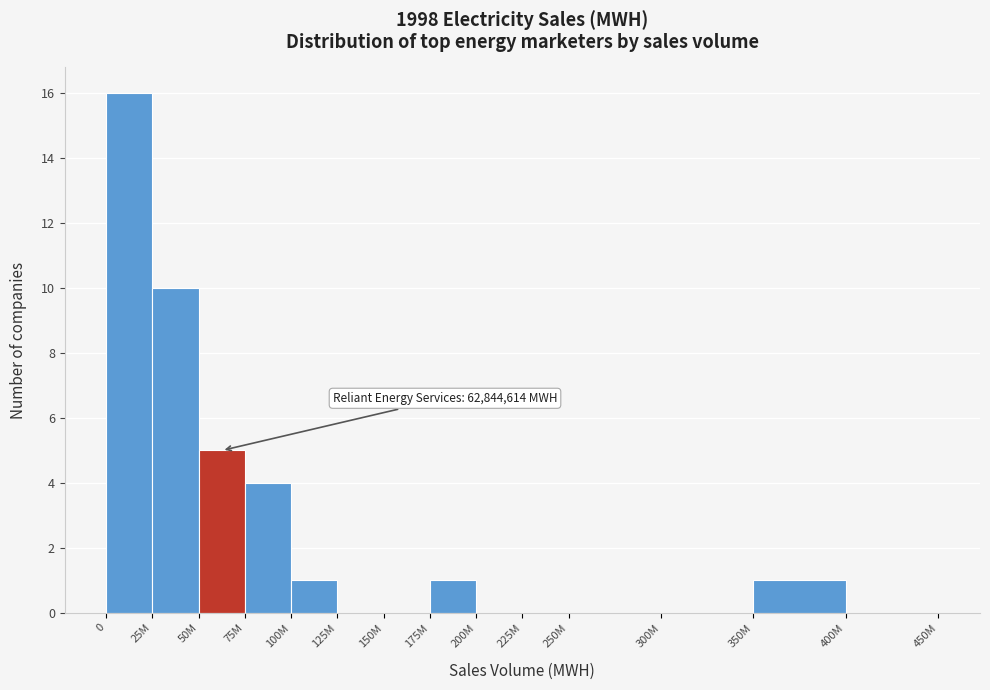

Reading left to right, what are all the values shown in this chart?

0=16	25M=10	50M=5	75M=4	100M=1	125M=0	150M=0	175M=1	200M=0	225M=0	250M=0	300M=0	350M=1	400M=0